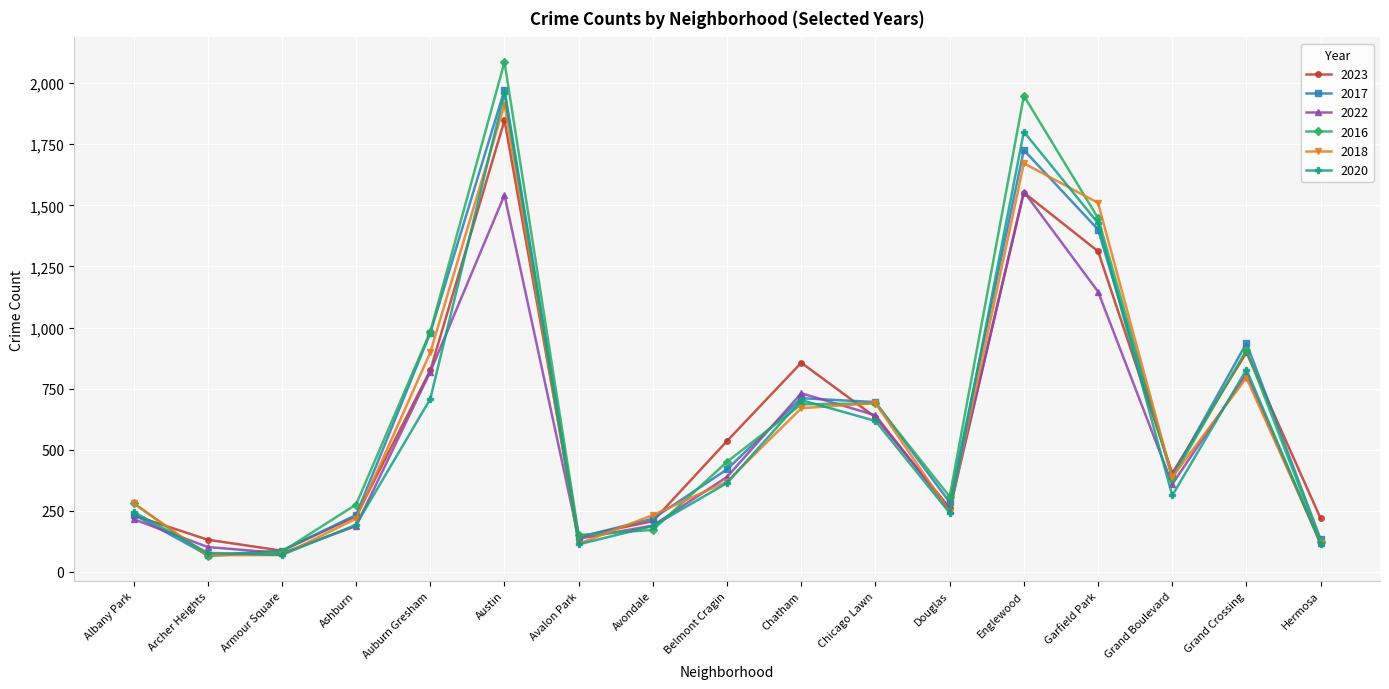

What is the label of the 4th point from the left?

Ashburn